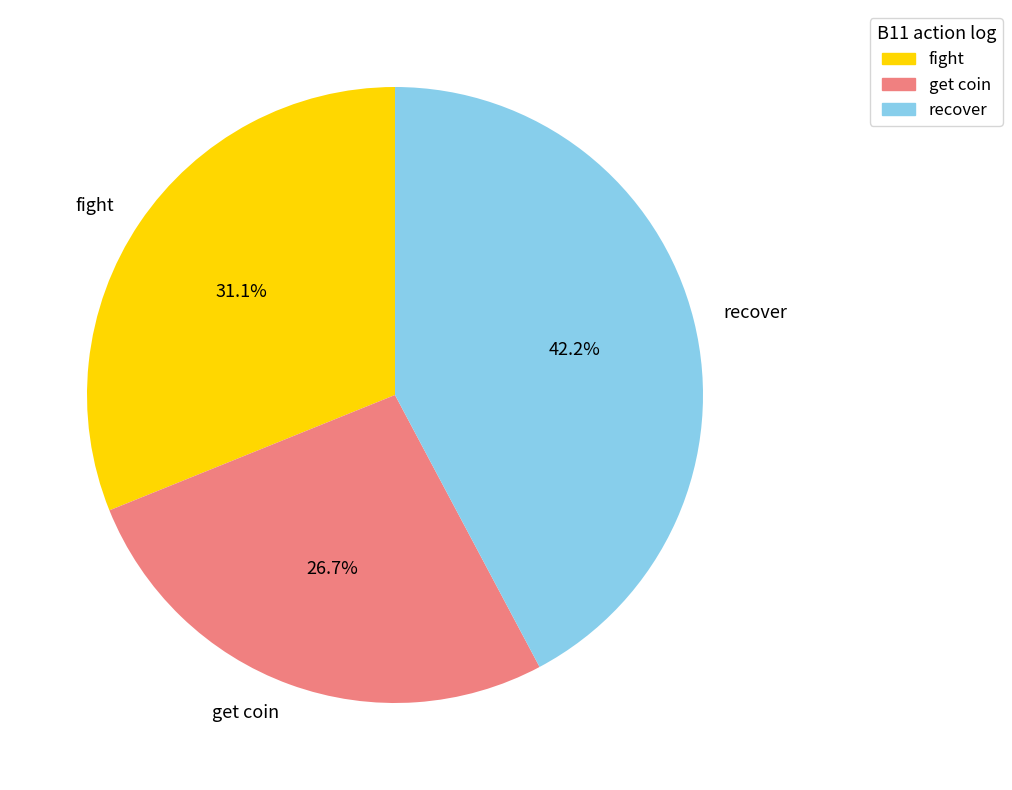

What is the largest slice in the pie chart?

recover